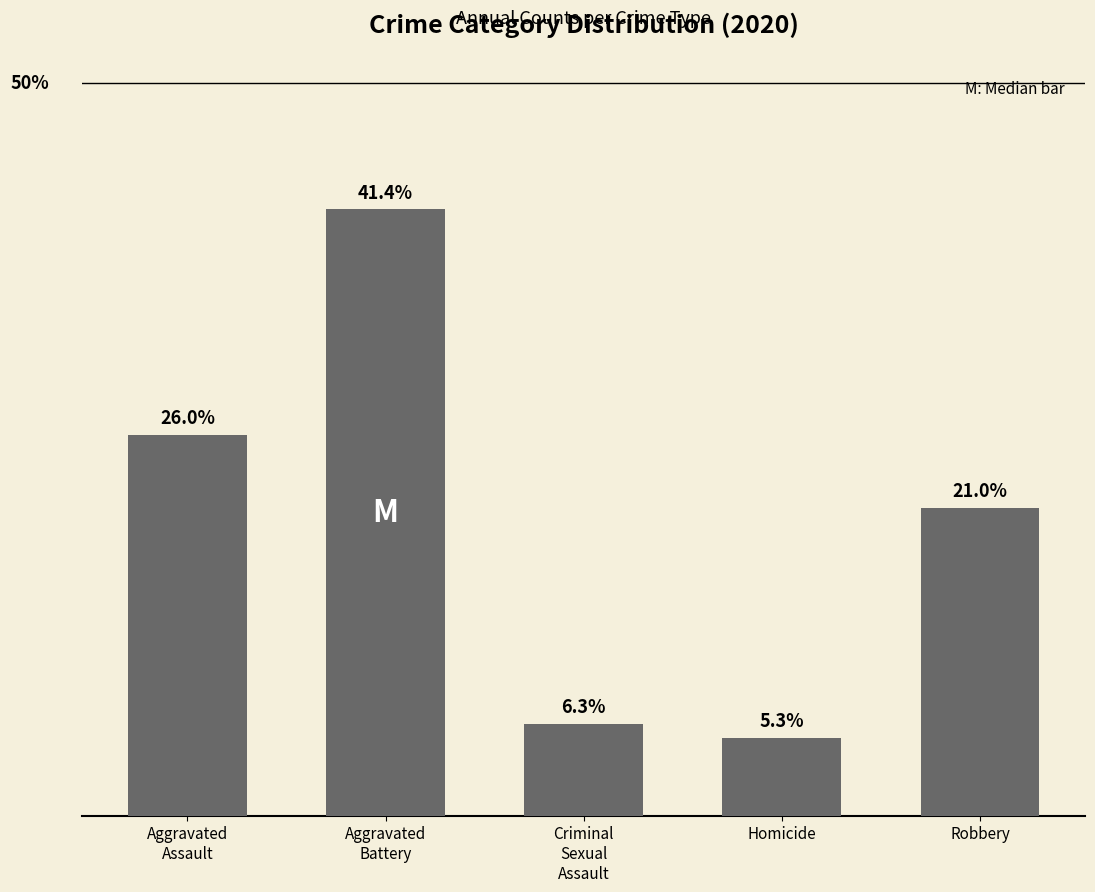

Between Robbery and Homicide, which is larger?

Robbery